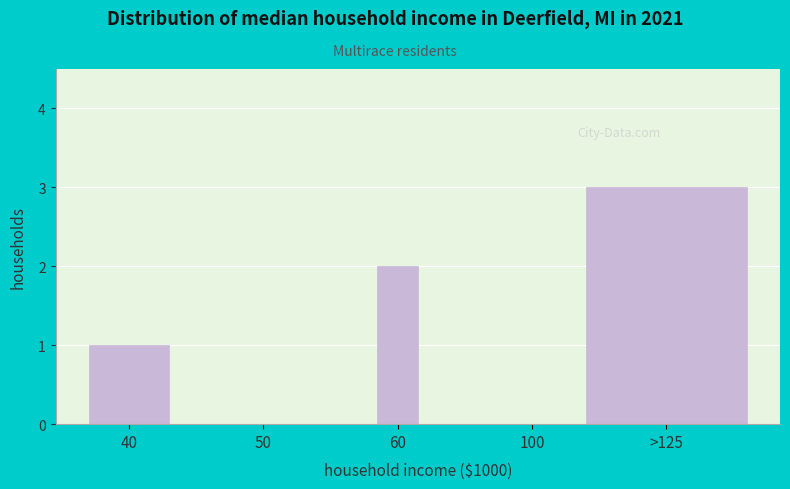

Reading left to right, transcribe all the data shown in this chart.

40=1	50=0	60=2	100=0	>125=3